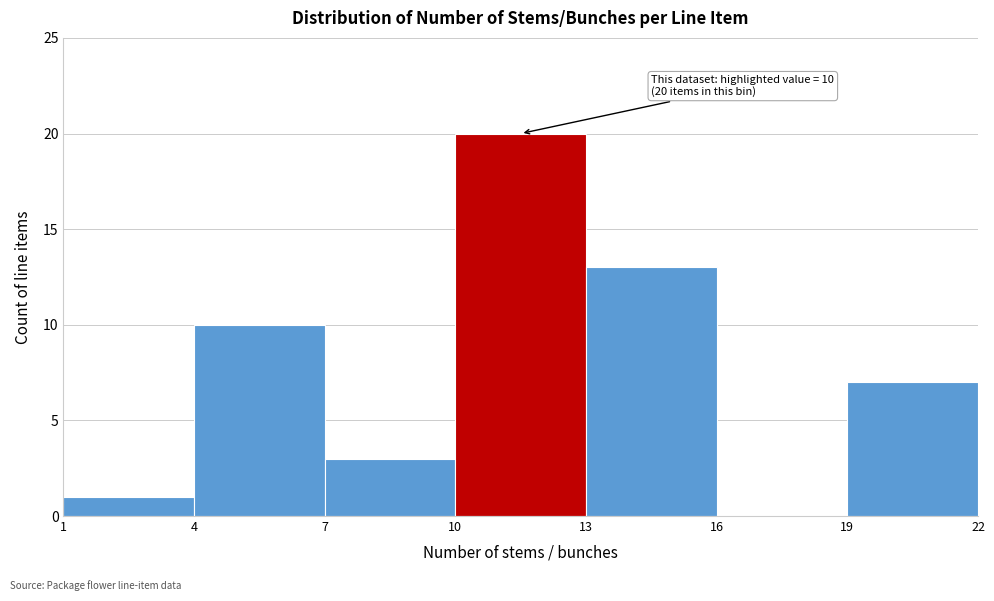

Which range on the x-axis has the tallest bar?

10 to 13